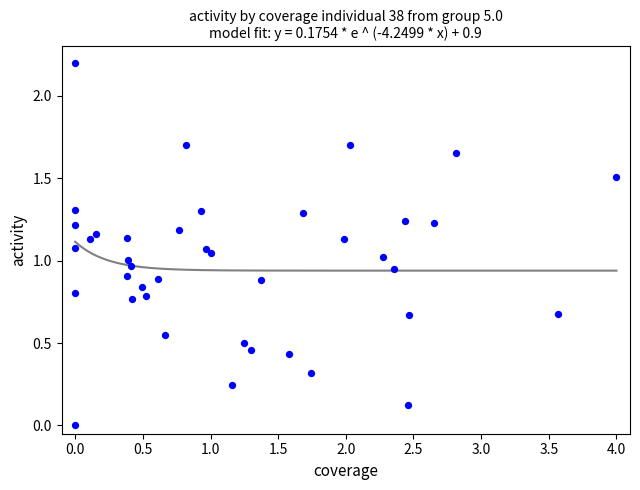

What is the range of Y values (max minus min)?

2.2